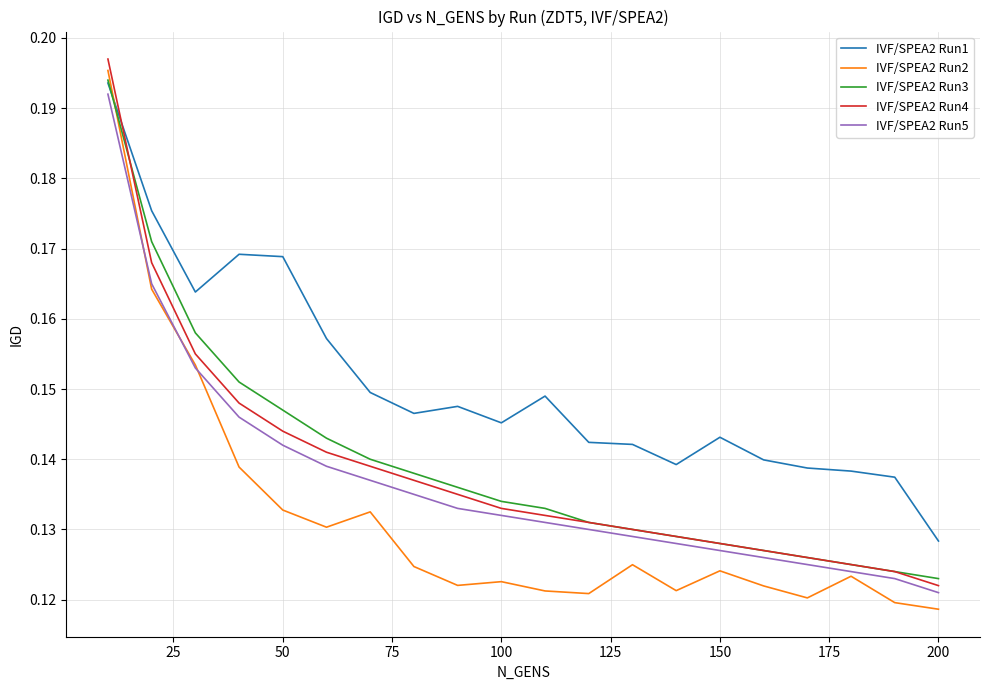

Which series has the largest range (max minus min)?

IVF/SPEA2 Run2